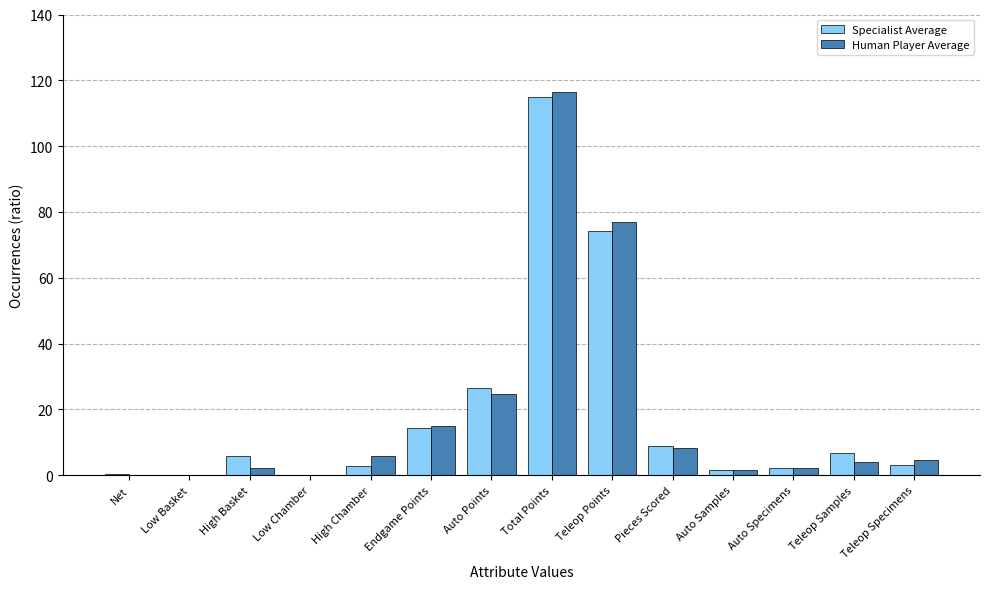

At which category is the sum across all series the highest?

Total Points